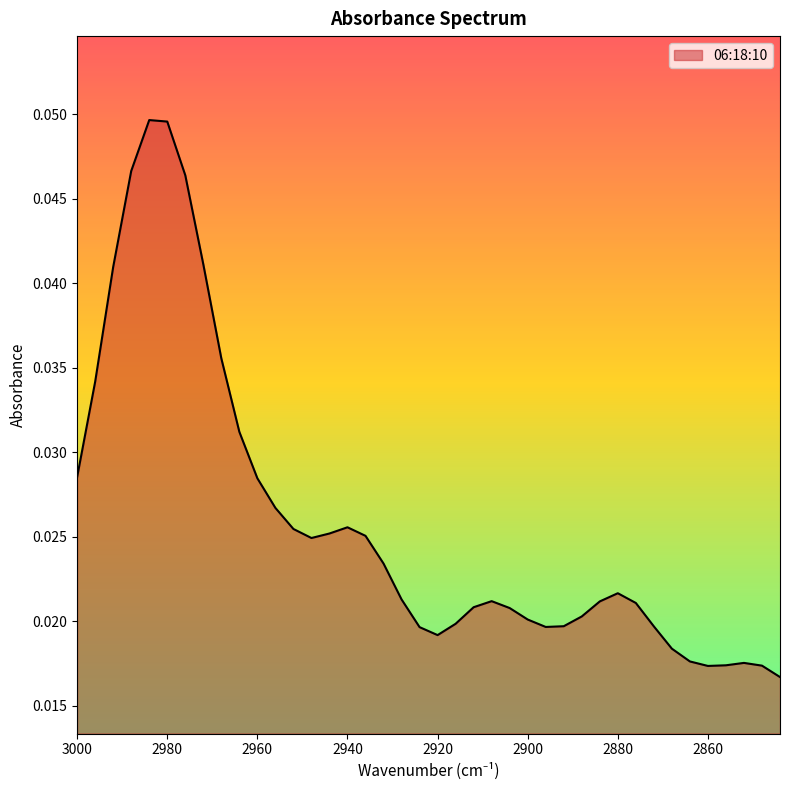

Is it true that the value at 2920 is 0.0?

True